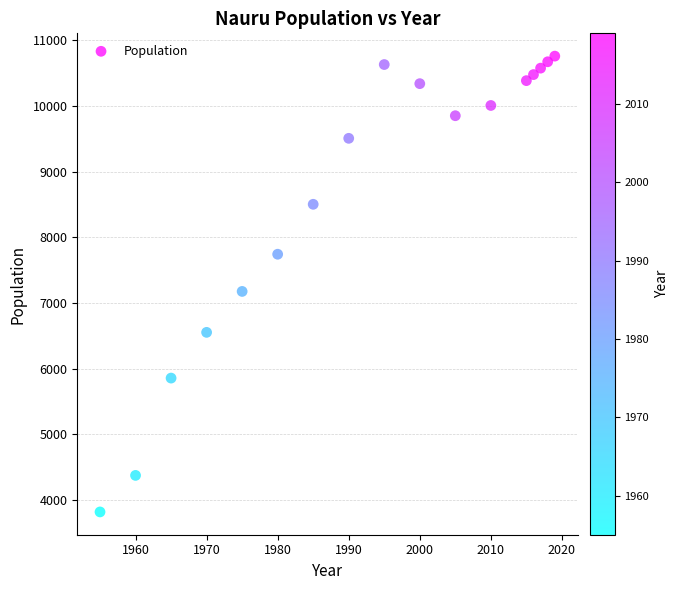

What is the range of Y values (max minus min)?

6937